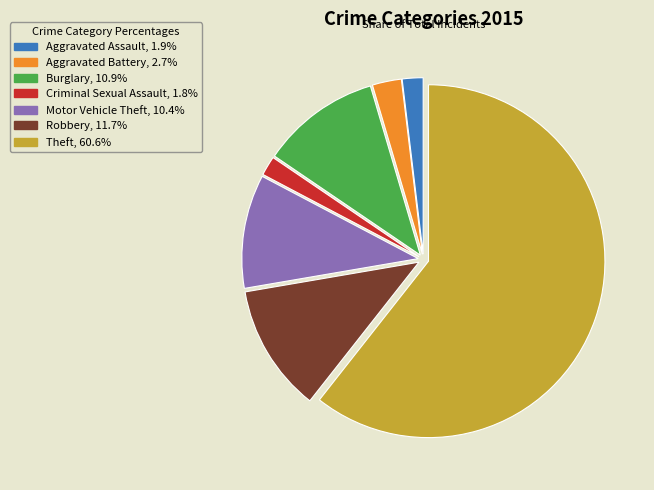

Does Theft, 60.6% account for over 50% of the chart?

Yes